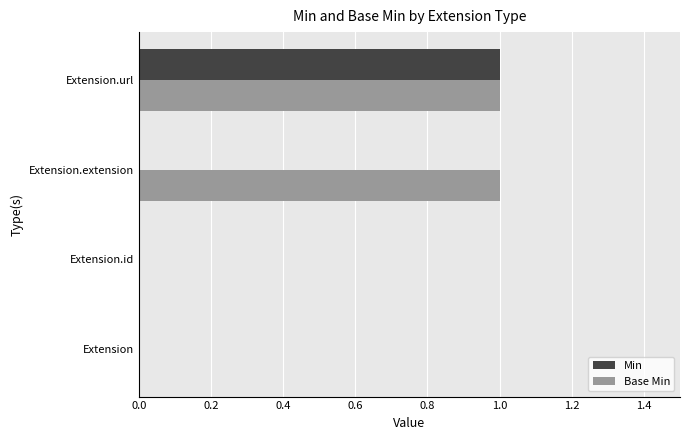

Count the Base Min values in the range 0 to 1.

4